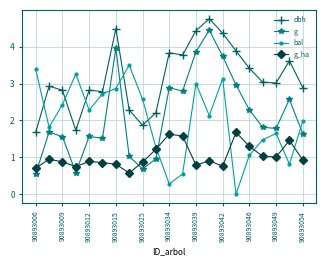

What is the value of the dbh point at the 7th from the left?

4.5